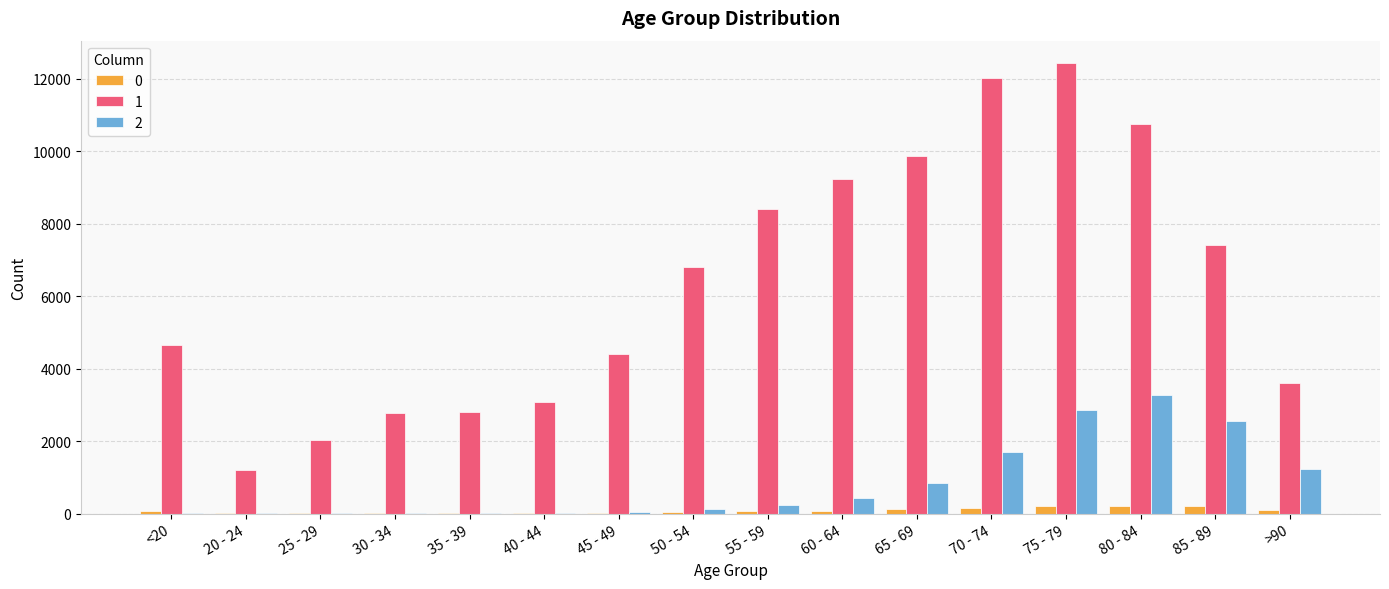

Which series has the largest total across all categories?

1